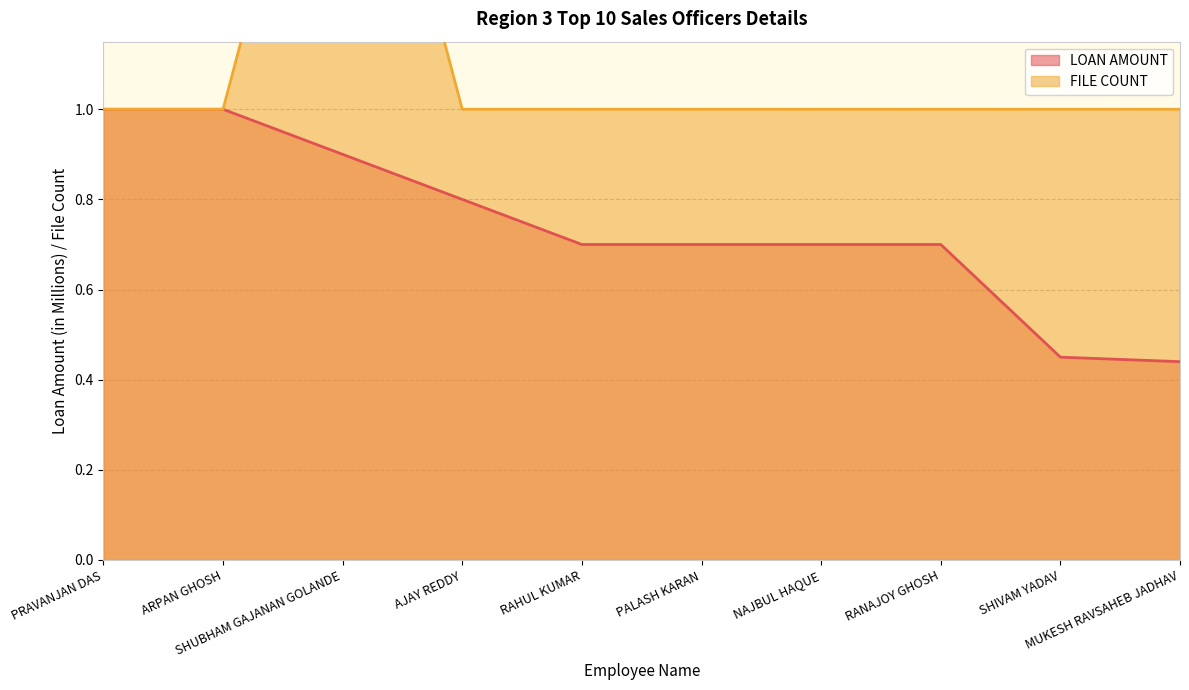

Which has a higher value, MUKESH RAVSAHEB JADHAV or AJAY REDDY?

AJAY REDDY